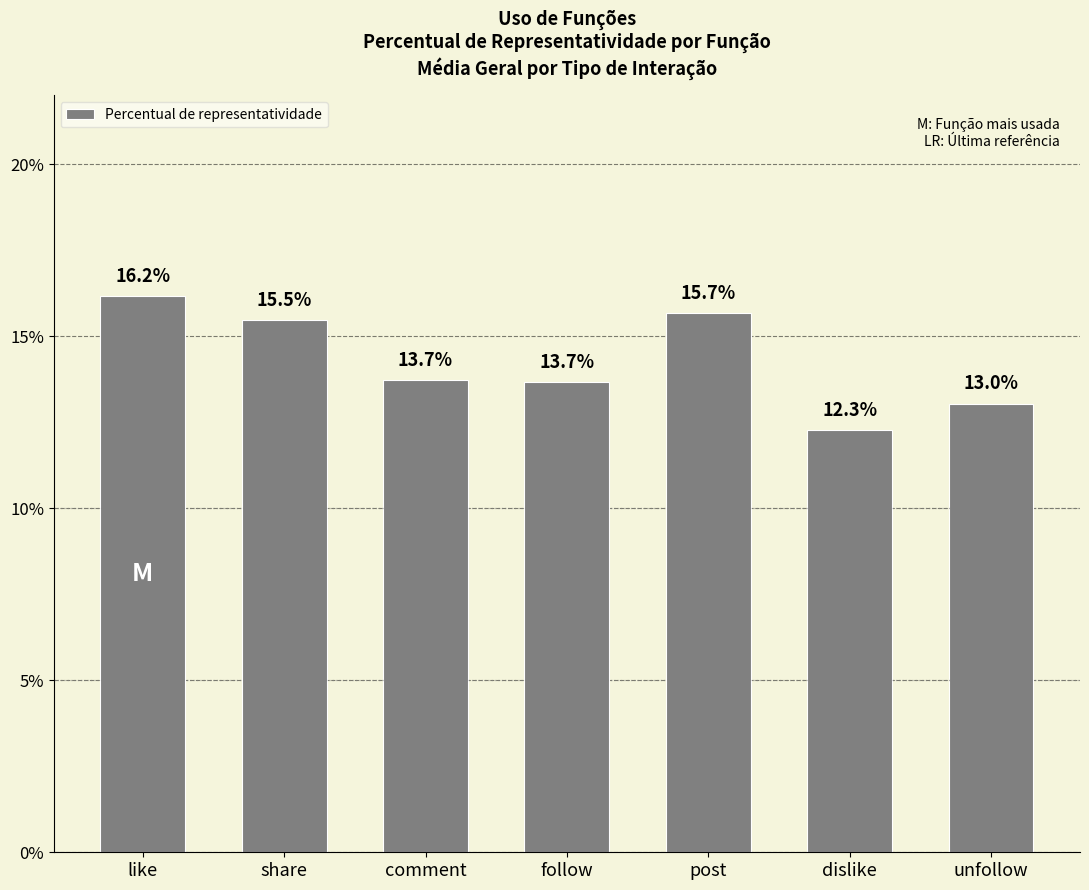

Is it true that the value at unfollow is 0.0?

False